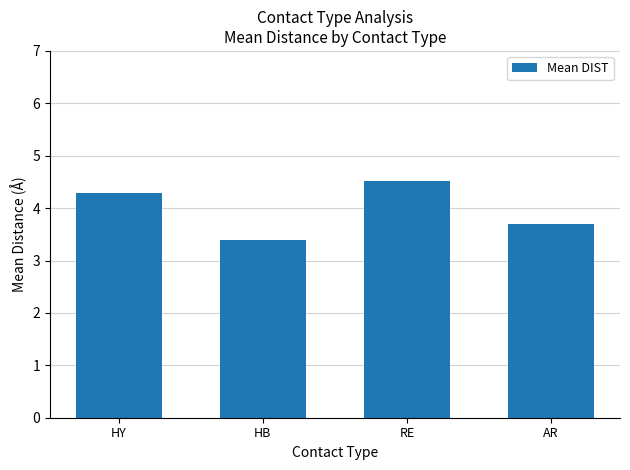

At which label is the value closest to 3?

HB